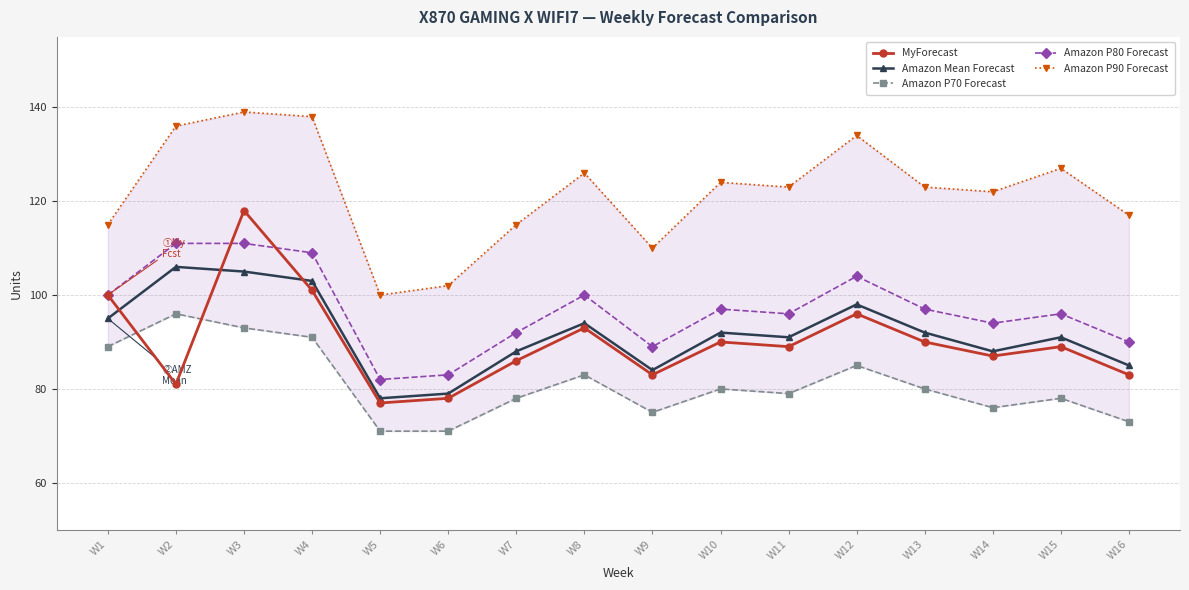

What is the value of the Amazon P90 Forecast point at the 1st from the left?

115